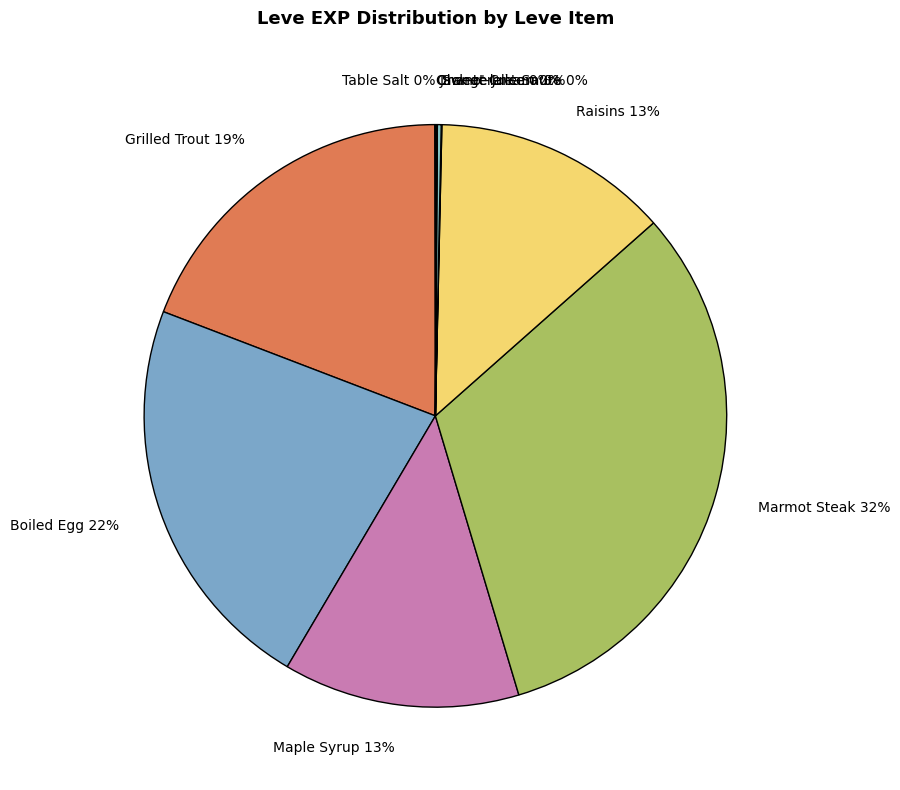

What percentage is the Raisins slice, to the nearest percent?

13%